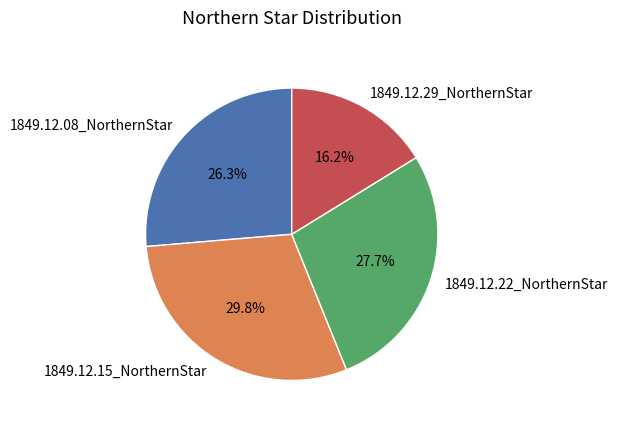

What is the largest slice in the pie chart?

1849.12.15_NorthernStar